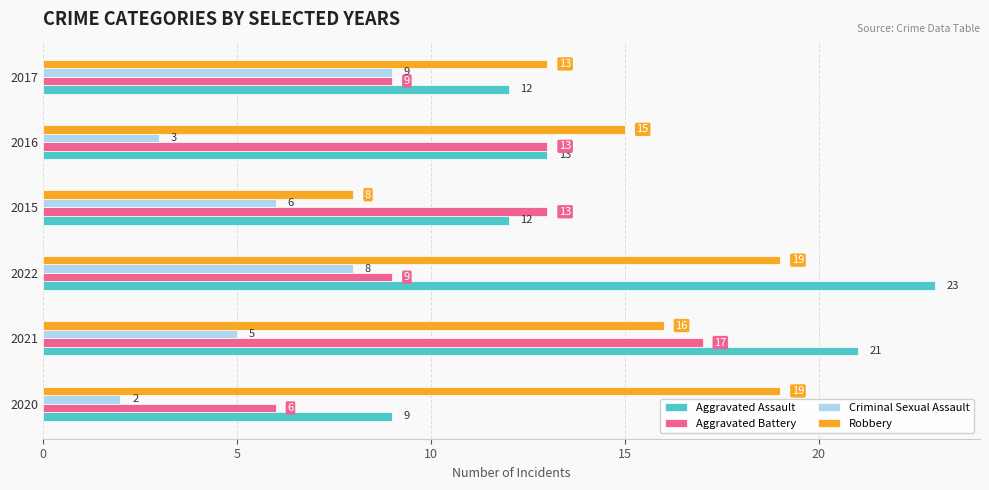

At how many categories does at least one series exceed 12?

6